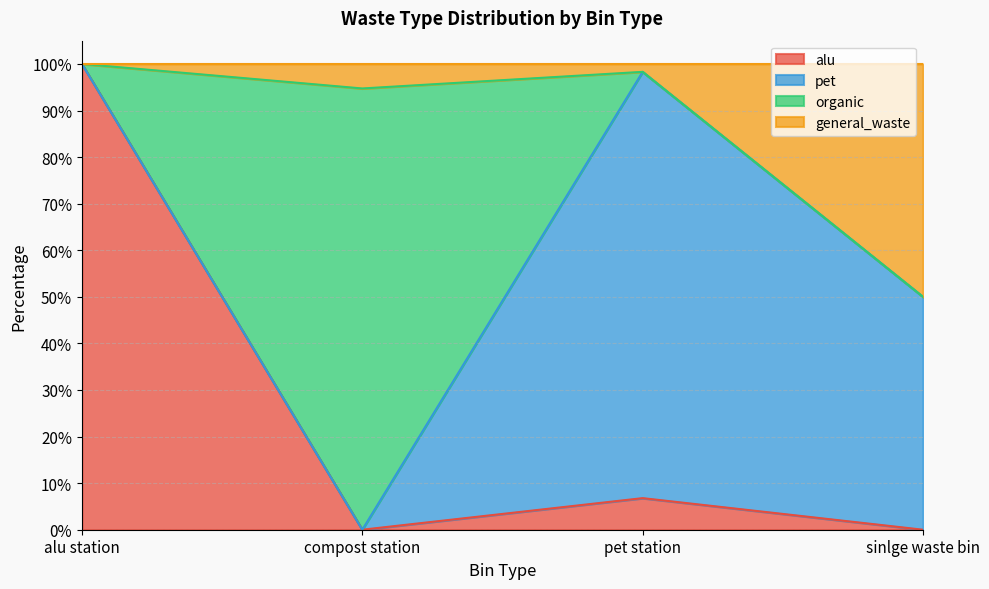

True or false: alu has a value of 1.0 at alu station.

True